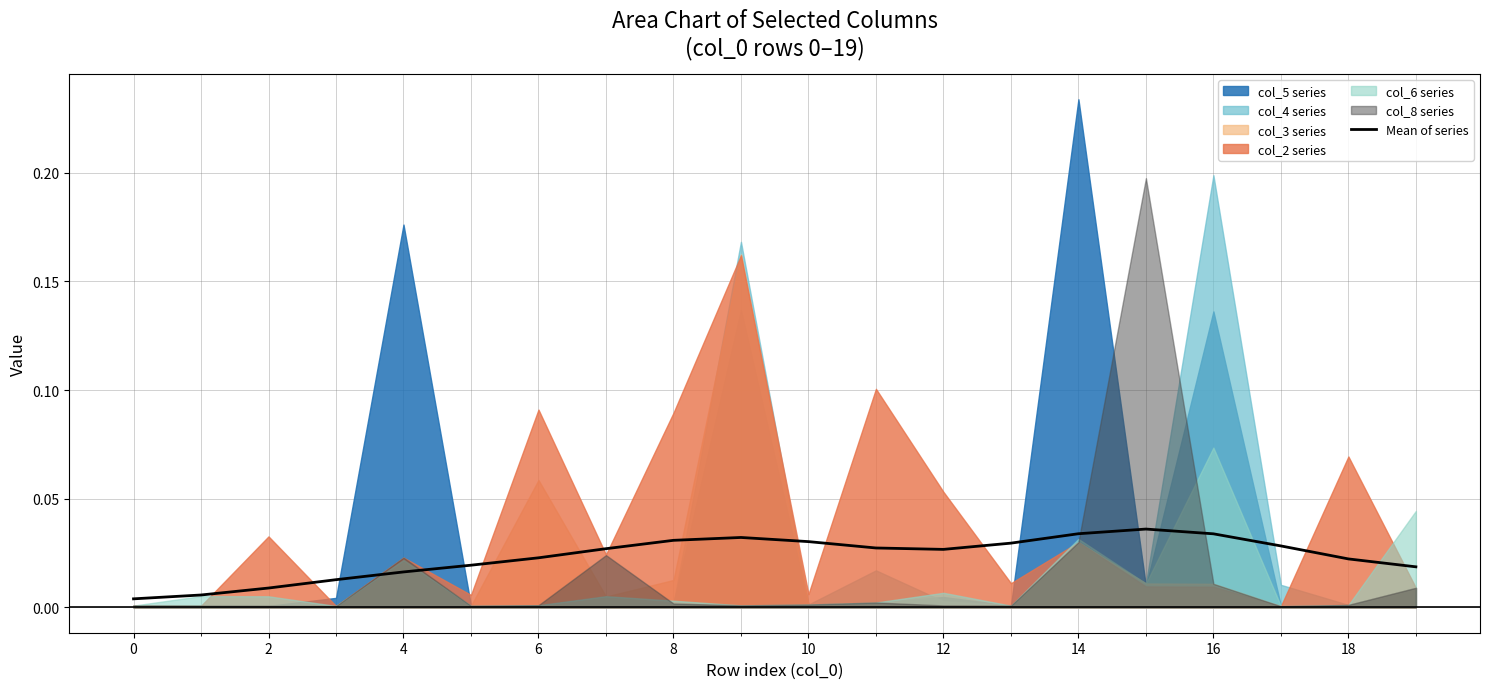

Is it true that the value at 2 is 0.0?

False